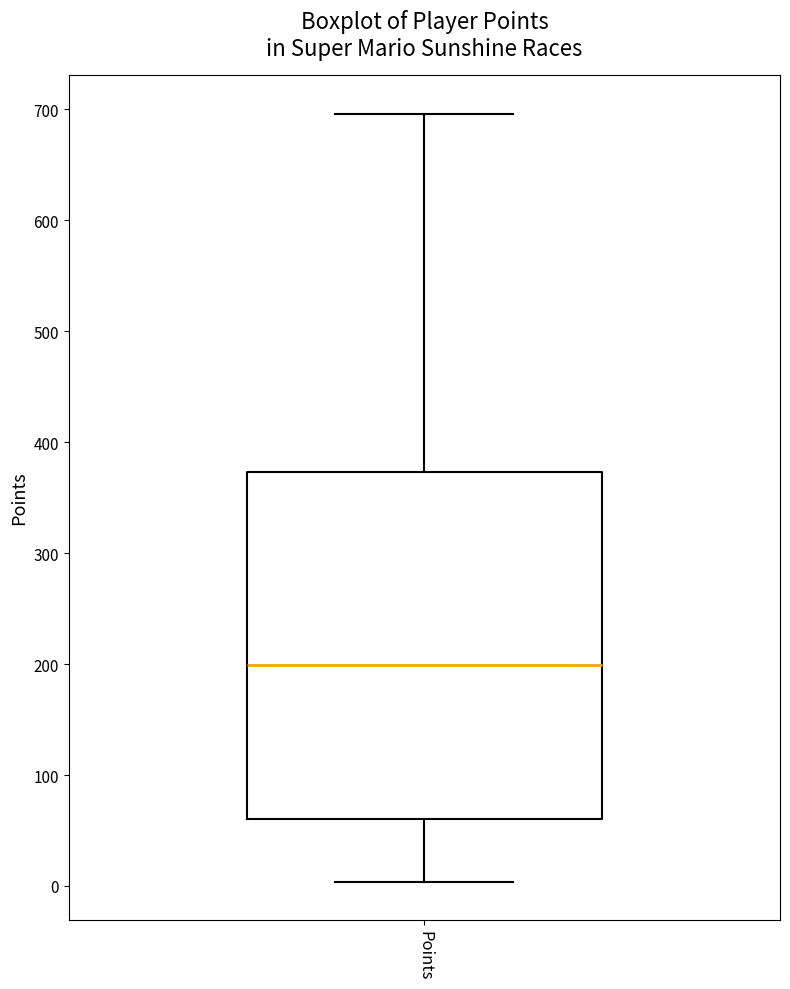

Transcribe this box plot: give where the median line is, the range the box spans, and where the two whiskers end, as read against the y-axis. The values are not printed on the chart, so give them approximately, as read against the axis.

median 200, box 60 to 370, whiskers 0 to 700